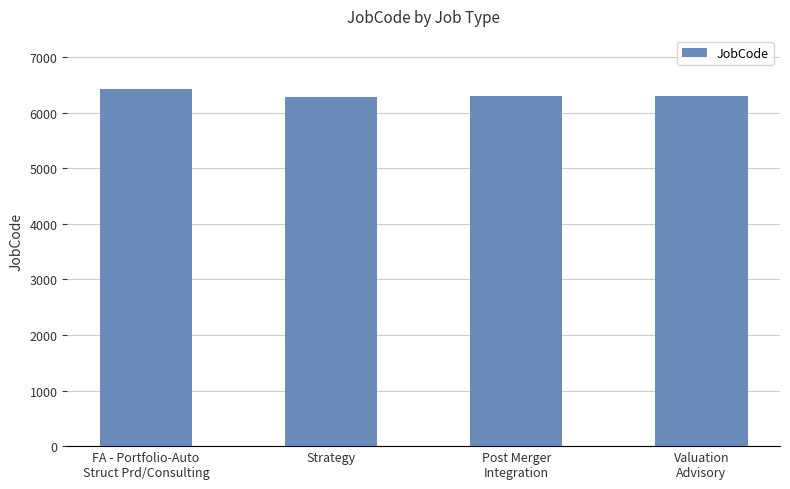

The chart shows a value of 6301 at Post Merger
Integration. True or false?

True